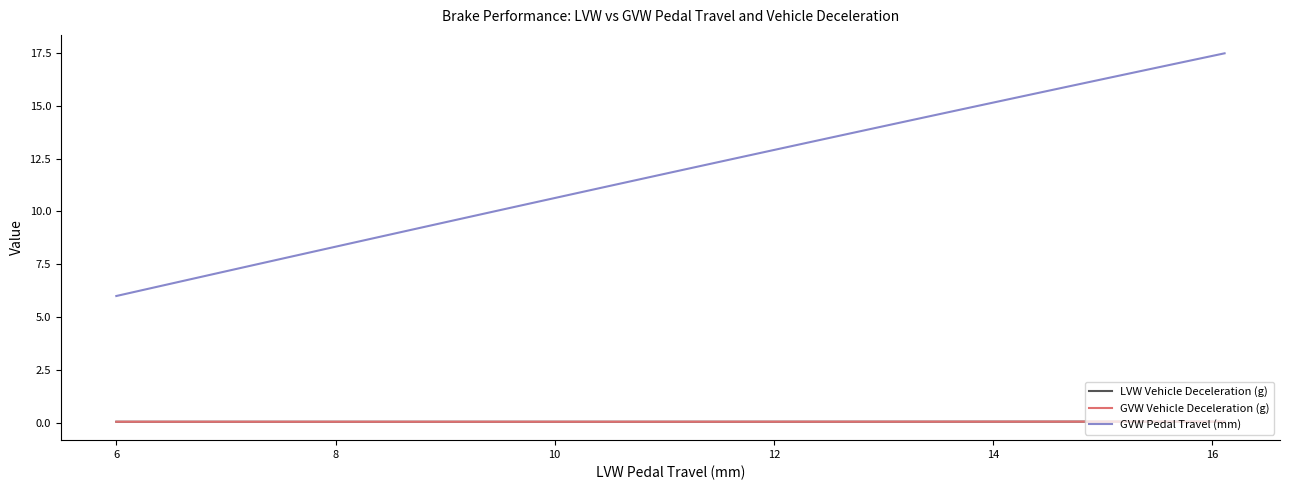

True or false: GVW Vehicle Deceleration (g) and GVW Pedal Travel (mm) cross at least once.

False